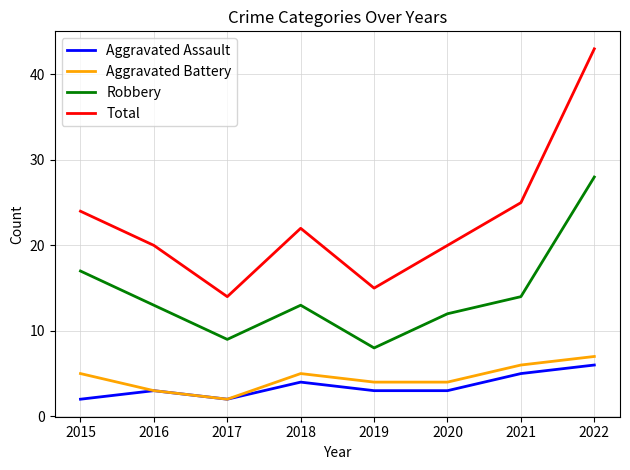

True or false: Total and Robbery cross at least once.

False